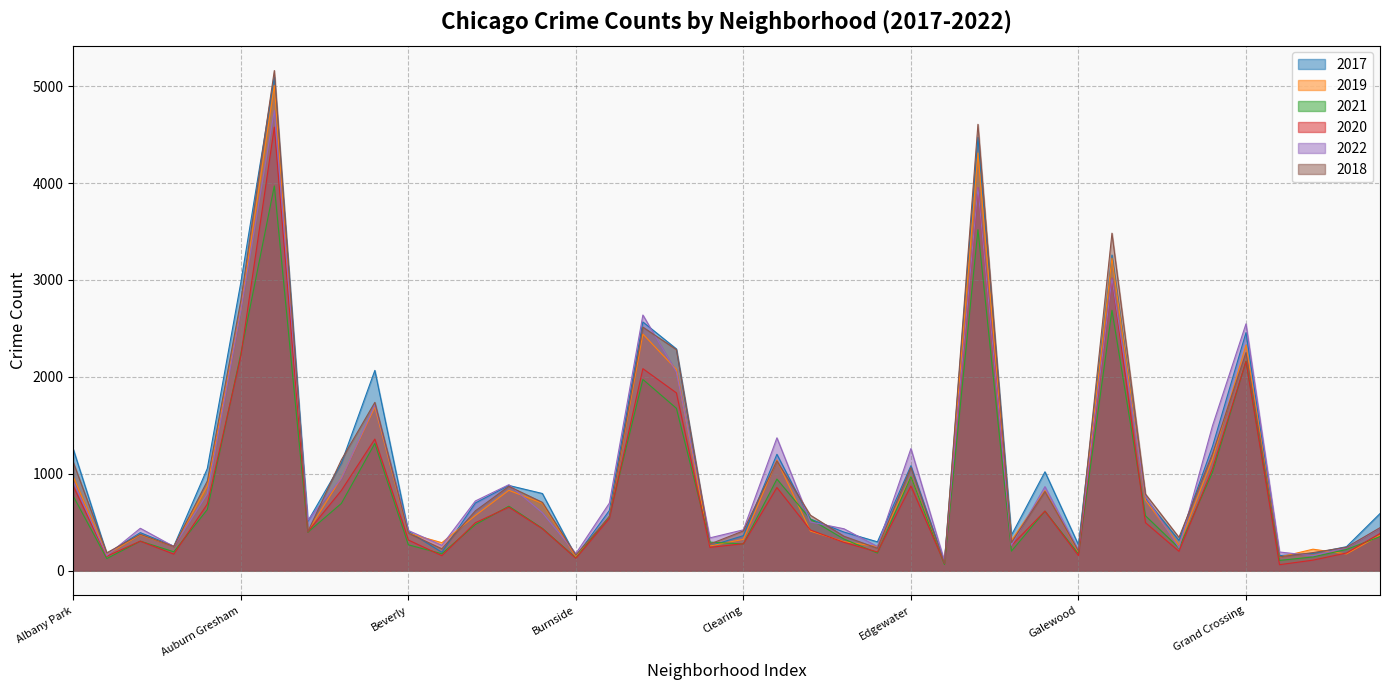

What position from the left is Greektown?

38